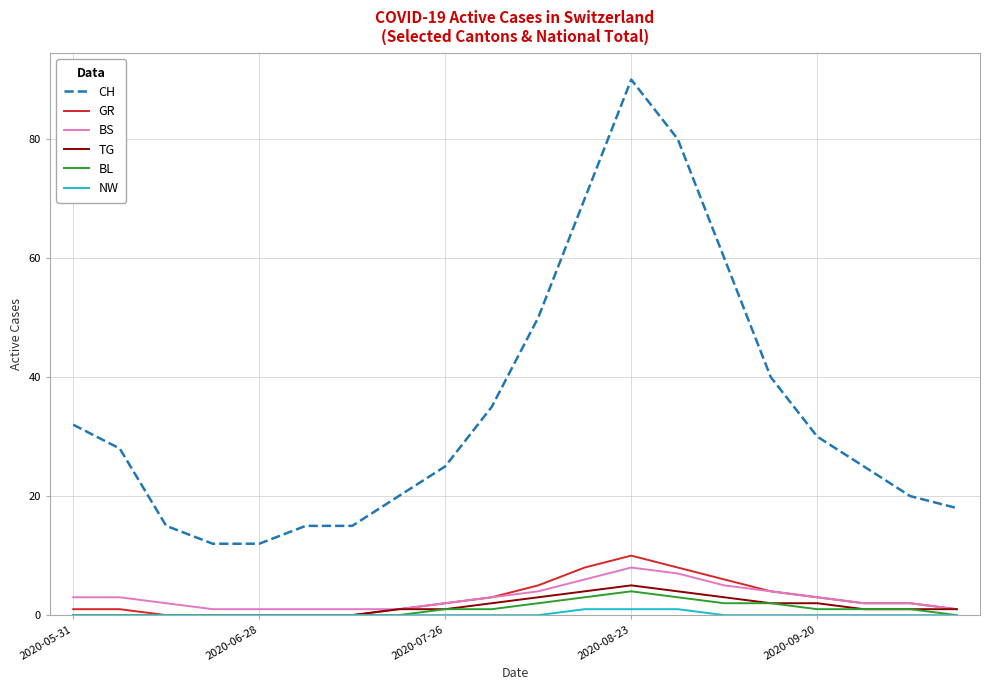

How many lines are shown in the chart?

6